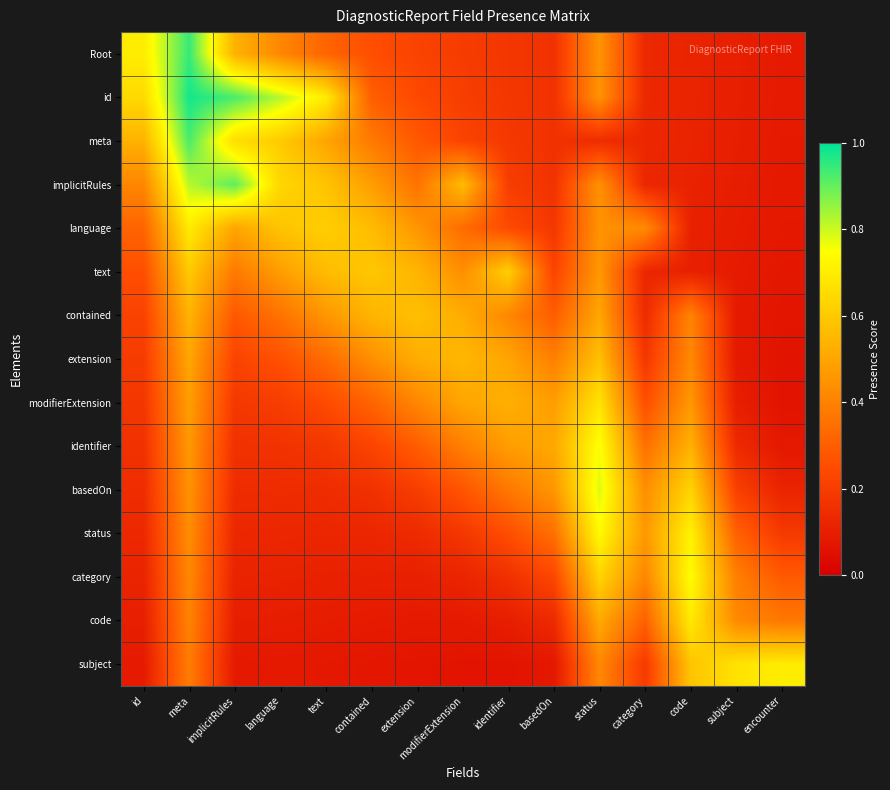

Reading right to left, what are all the values shown in this chart?

Root: encounter=0.1	subject=0.1	code=0.1	category=0.1	status=0.4	basedOn=0.2	identifier=0.2	modifierExtension=0.2	extension=0.2	contained=0.3	text=0.3	language=0.4	implicitRules=0.5	meta=0.9	id=0.7
id: encounter=0.1	subject=0.1	code=0.1	category=0.1	status=0.4	basedOn=0.2	identifier=0.2	modifierExtension=0.2	extension=0.2	contained=0.3	text=0.7	language=0.8	implicitRules=0.9	meta=1.0	id=0.6
meta: encounter=0.1	subject=0.1	code=0.1	category=0.1	status=0.1	basedOn=0.2	identifier=0.2	modifierExtension=0.2	extension=0.3	contained=0.4	text=0.5	language=0.6	implicitRules=0.7	meta=0.9	id=0.5
implicitRules: encounter=0.1	subject=0.1	code=0.1	category=0.1	status=0.4	basedOn=0.2	identifier=0.2	modifierExtension=0.6	extension=0.4	contained=0.5	text=0.6	language=0.6	implicitRules=0.9	meta=0.8	id=0.4
language: encounter=0.1	subject=0.1	code=0.1	category=0.4	status=0.4	basedOn=0.2	identifier=0.2	modifierExtension=0.3	extension=0.5	contained=0.6	text=0.6	language=0.6	implicitRules=0.5	meta=0.7	id=0.3
text: encounter=0.1	subject=0.1	code=0.1	category=0.1	status=0.5	basedOn=0.2	identifier=0.6	modifierExtension=0.4	extension=0.5	contained=0.6	text=0.6	language=0.5	implicitRules=0.4	meta=0.6	id=0.3
contained: encounter=0.1	subject=0.1	code=0.4	category=0.1	status=0.5	basedOn=0.3	identifier=0.4	modifierExtension=0.5	extension=0.6	contained=0.5	text=0.5	language=0.4	implicitRules=0.3	meta=0.5	id=0.2
extension: encounter=0.1	subject=0.1	code=0.4	category=0.2	status=0.6	basedOn=0.4	identifier=0.5	modifierExtension=0.6	extension=0.5	contained=0.4	text=0.3	language=0.3	implicitRules=0.2	meta=0.5	id=0.2
modifierExtension: encounter=0.1	subject=0.1	code=0.5	category=0.3	status=0.7	basedOn=0.5	identifier=0.5	modifierExtension=0.5	extension=0.4	contained=0.3	text=0.2	language=0.2	implicitRules=0.2	meta=0.5	id=0.2
identifier: encounter=0.1	subject=0.1	code=0.5	category=0.4	status=0.8	basedOn=0.5	identifier=0.5	modifierExtension=0.4	extension=0.3	contained=0.2	text=0.2	language=0.2	implicitRules=0.2	meta=0.5	id=0.2
basedOn: encounter=0.1	subject=0.2	code=0.6	category=0.4	status=0.8	basedOn=0.5	identifier=0.4	modifierExtension=0.3	extension=0.2	contained=0.2	text=0.1	language=0.1	implicitRules=0.1	meta=0.4	id=0.1
status: encounter=0.2	subject=0.3	code=0.7	category=0.5	status=0.7	basedOn=0.4	identifier=0.3	modifierExtension=0.2	extension=0.1	contained=0.1	text=0.1	language=0.1	implicitRules=0.1	meta=0.4	id=0.1
category: encounter=0.3	subject=0.4	code=0.7	category=0.4	status=0.6	basedOn=0.2	identifier=0.2	modifierExtension=0.1	extension=0.1	contained=0.1	text=0.1	language=0.1	implicitRules=0.1	meta=0.4	id=0.1
code: encounter=0.4	subject=0.4	code=0.7	category=0.3	status=0.5	basedOn=0.1	identifier=0.1	modifierExtension=0.1	extension=0.1	contained=0.1	text=0.1	language=0.1	implicitRules=0.1	meta=0.4	id=0.1
subject: encounter=0.7	subject=0.7	code=0.6	category=0.2	status=0.4	basedOn=0.1	identifier=0.1	modifierExtension=0.1	extension=0.1	contained=0.1	text=0.1	language=0.1	implicitRules=0.1	meta=0.4	id=0.1